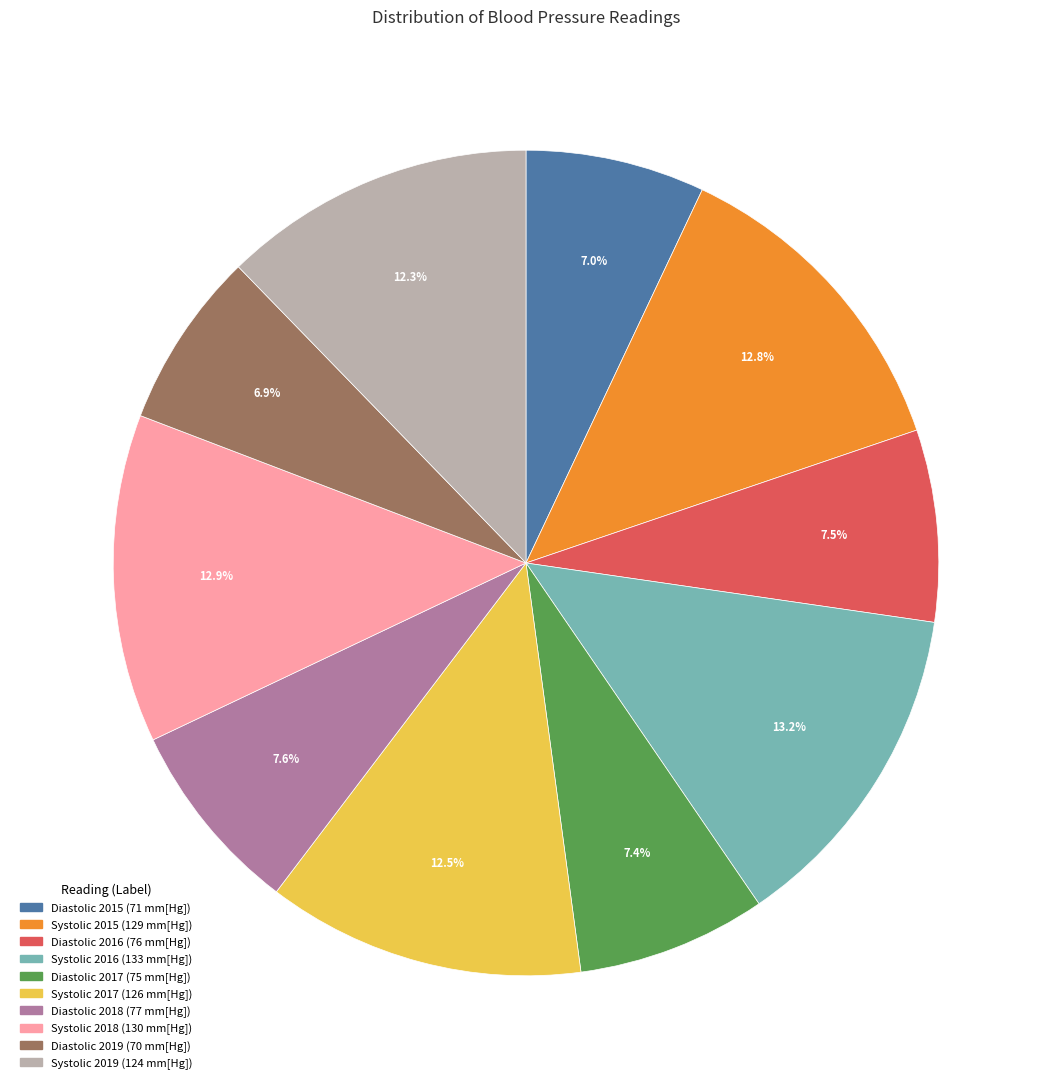

Between Diastolic 2018 and Systolic 2018, which is larger?

Systolic 2018